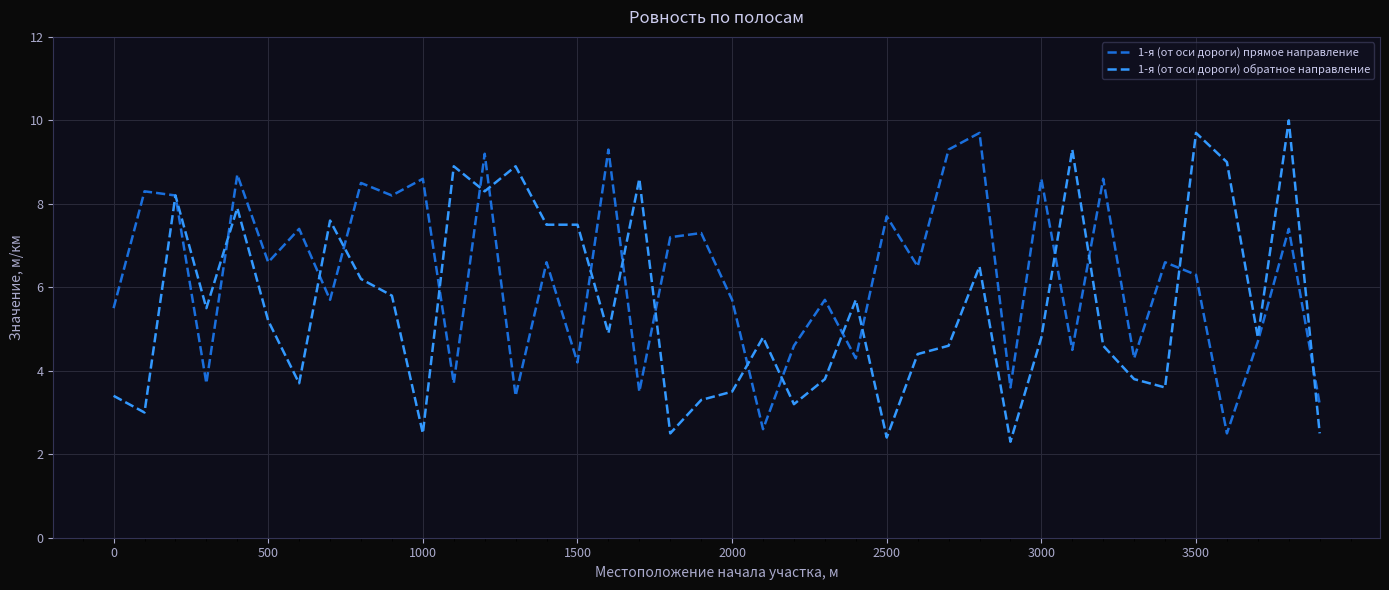

What is the lowest value of the 1-я (от оси дороги) прямое направление series?

2.5